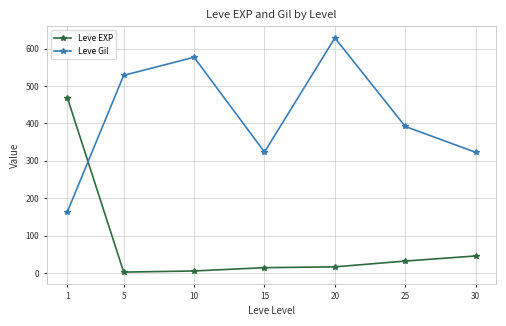

At 25, list the series in order from smallest to largest.

Leve EXP, Leve Gil